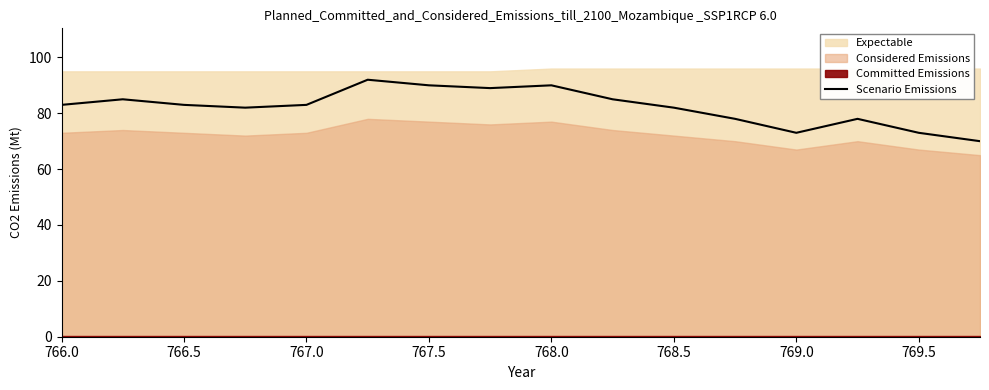

What is the maximum value for Scenario Emissions?

92